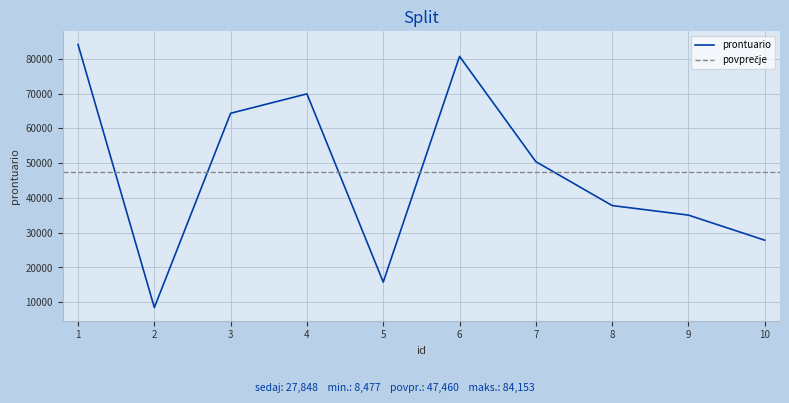

What is the sum of the values at 10 and 3?

92208